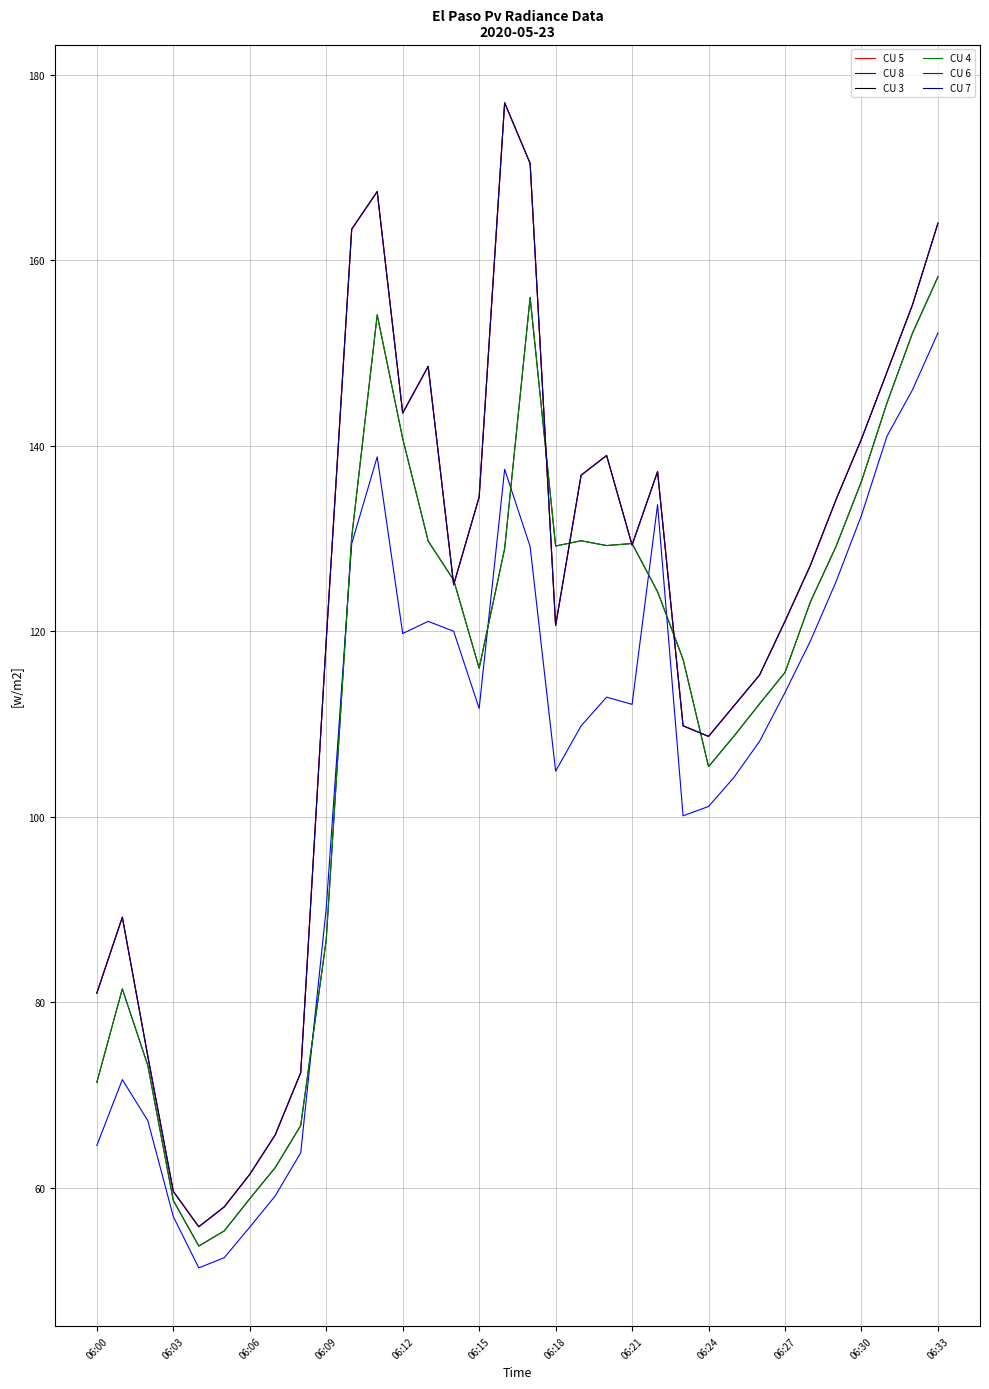

Does the chart display data point markers on the line(s)?

No